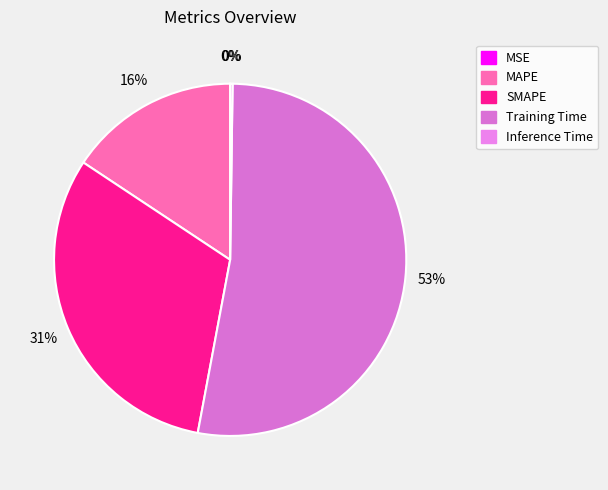

Which has a higher value, Inference Time or SMAPE?

SMAPE